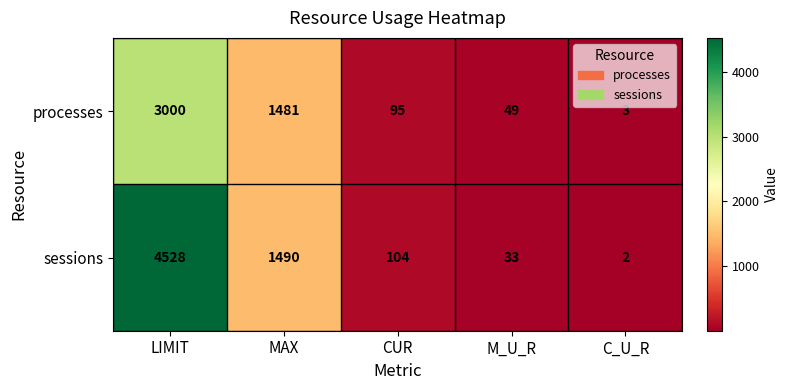

Which series has the largest total across all categories?

sessions